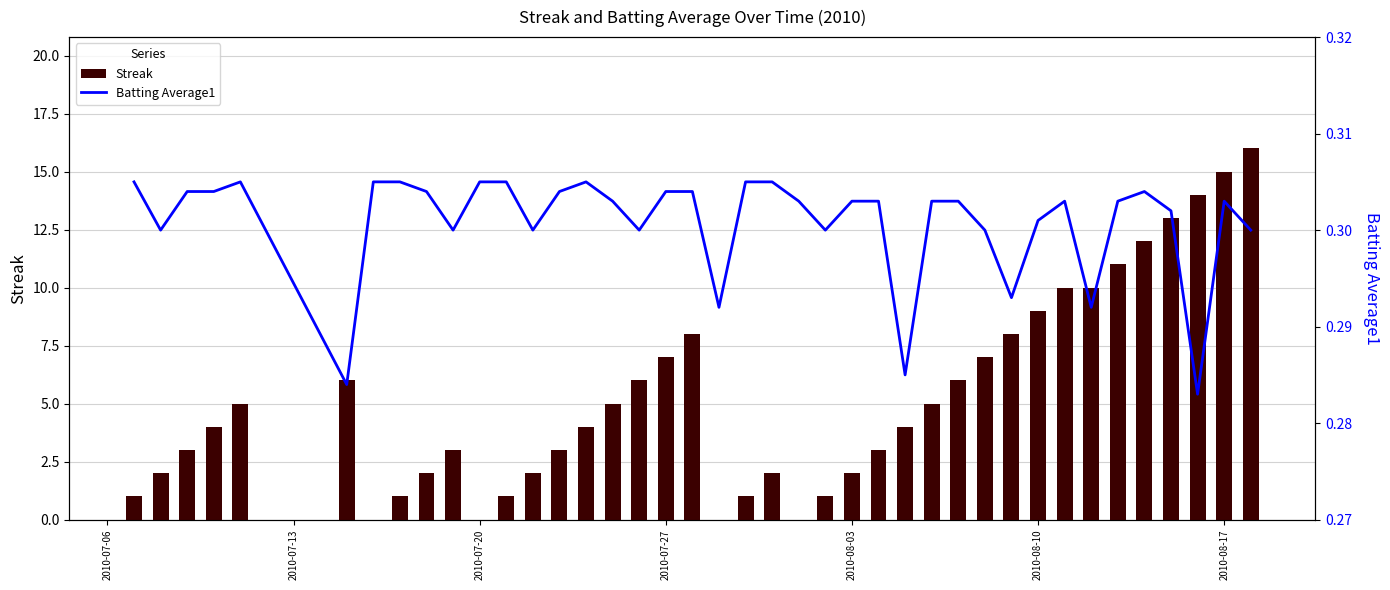

How many data points does each series have?

40